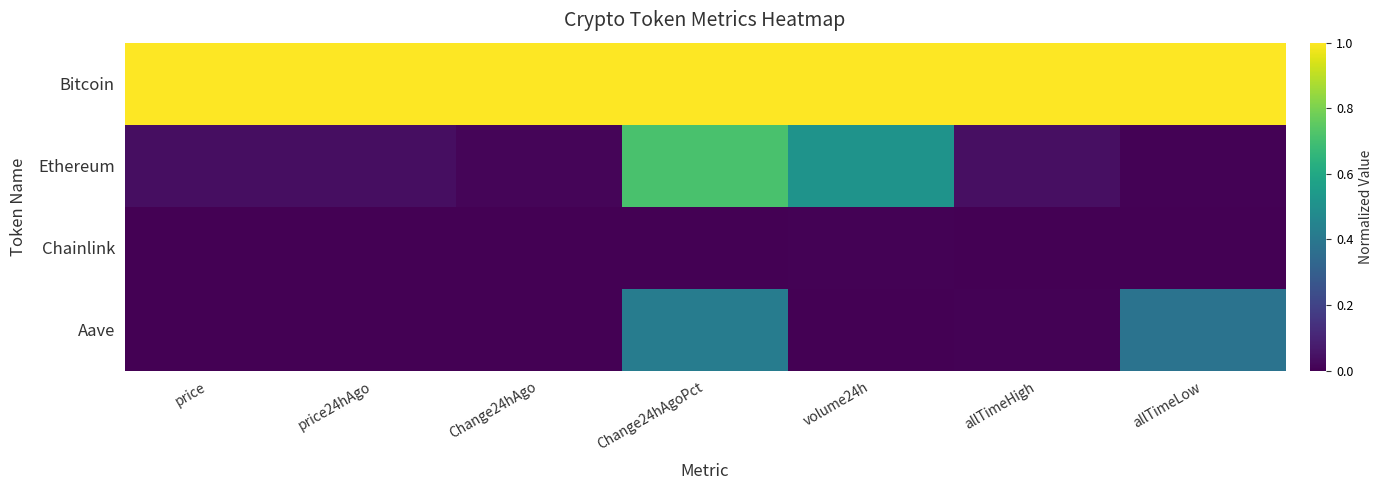

What is the total value across all series at volume24h?

1.5